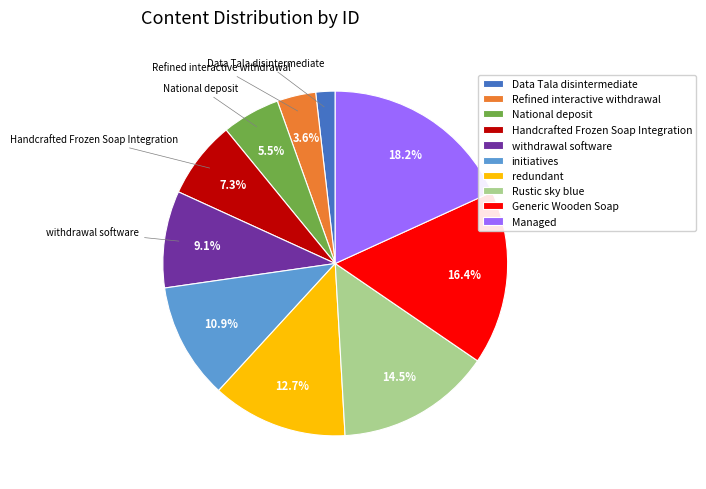

What percentage is NOT represented by Generic Wooden Soap?

83.6%